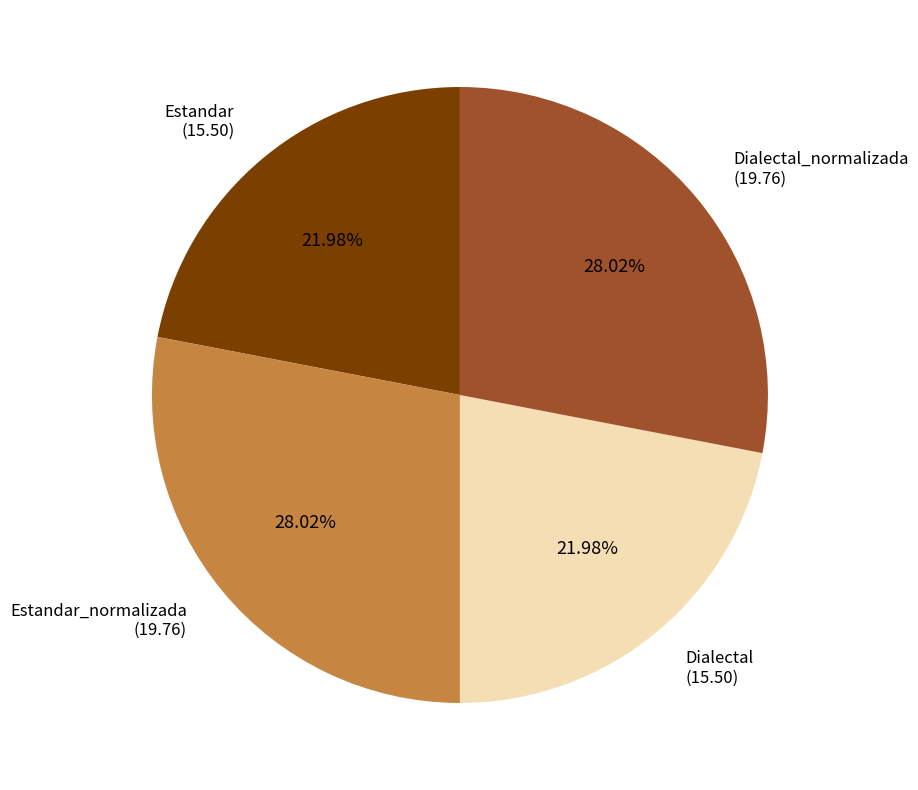

Between Dialectal and Estandar_normalizada, which is larger?

Estandar_normalizada